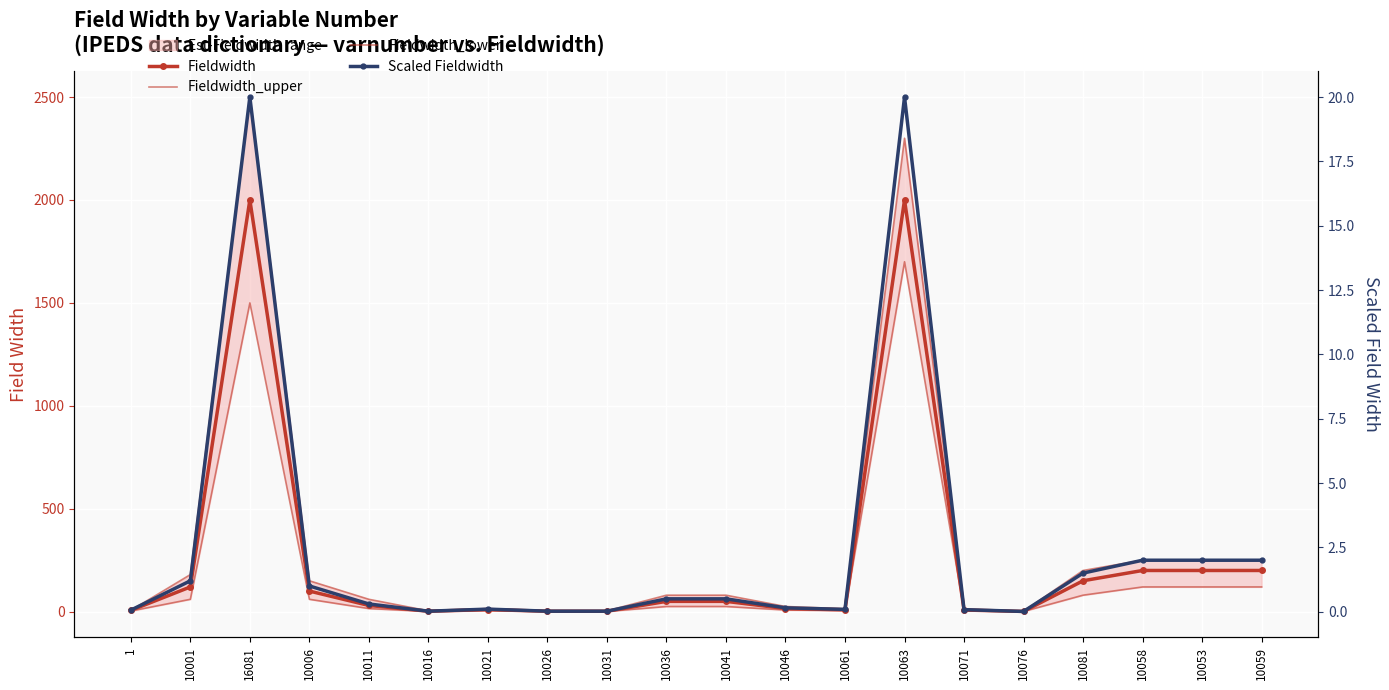

What is the difference between the maximum and second lowest values in the Fieldwidth_upper series?

2496.0